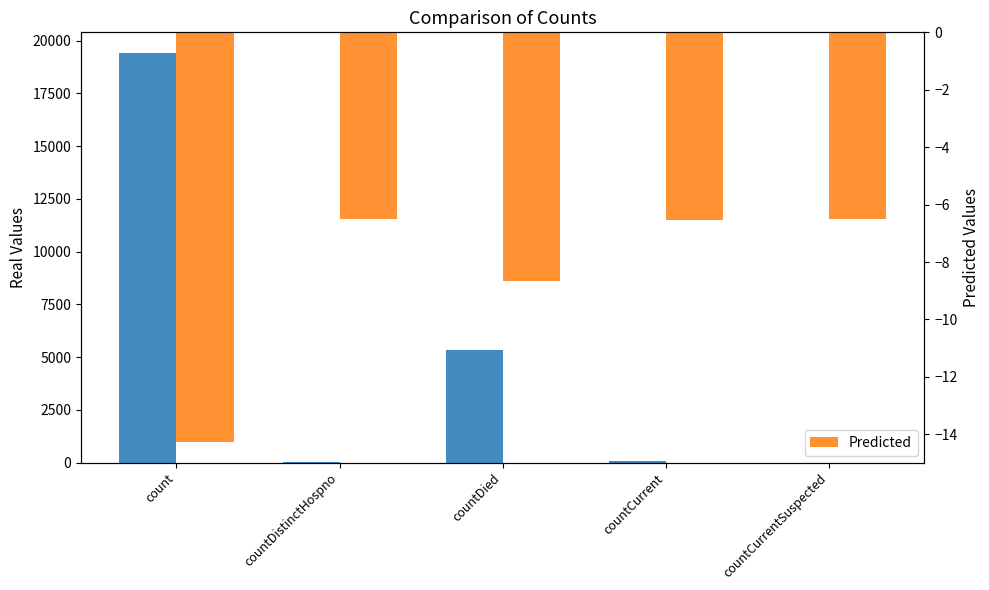

Are the bars horizontal?

No